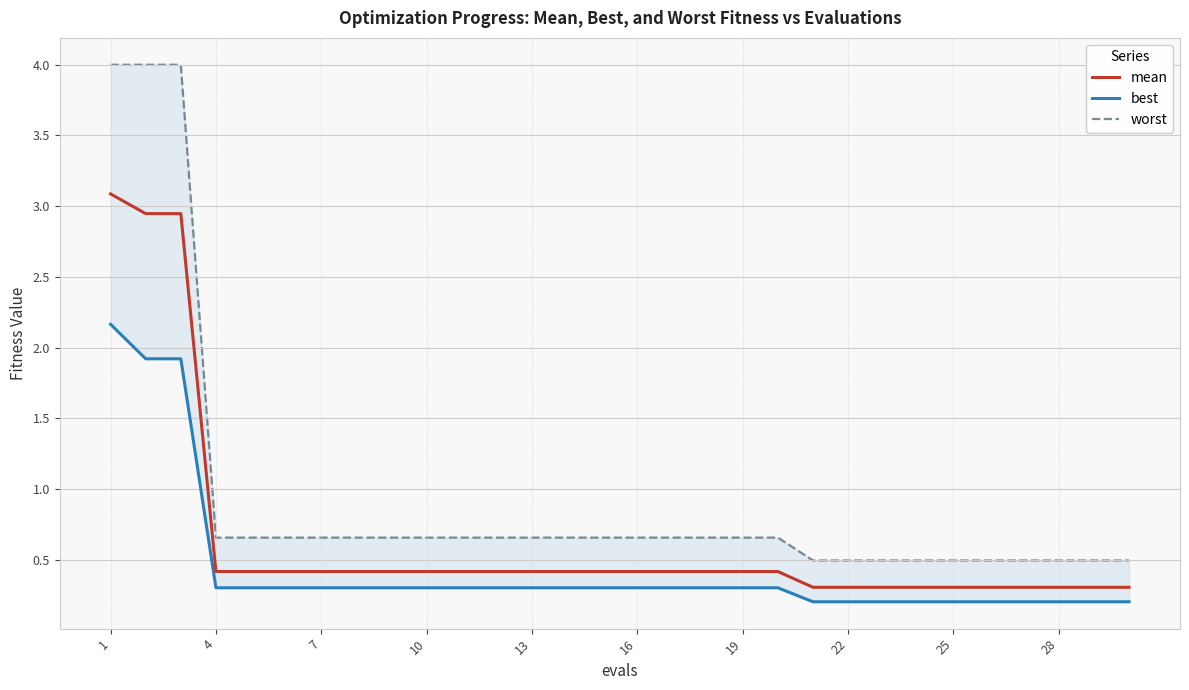

What is the maximum value for mean?

3.1